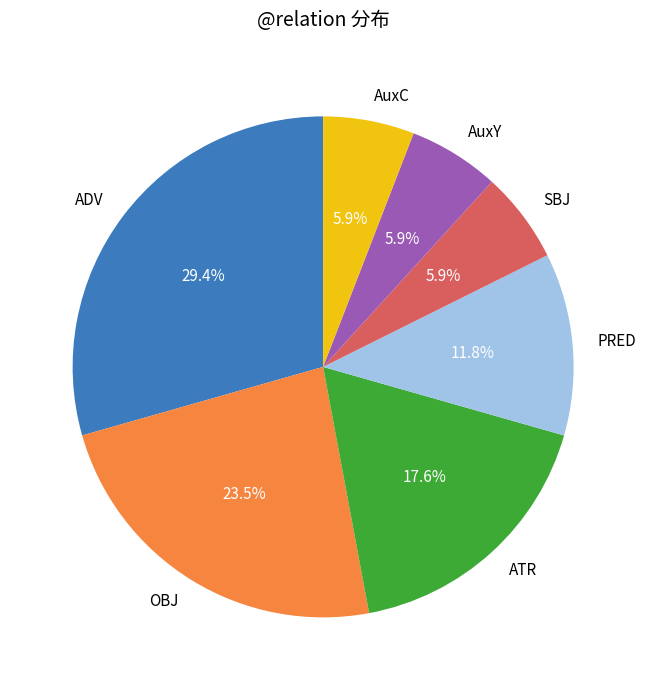

To the nearest percent, what is the difference between the OBJ and PRED slice percentages?

12%